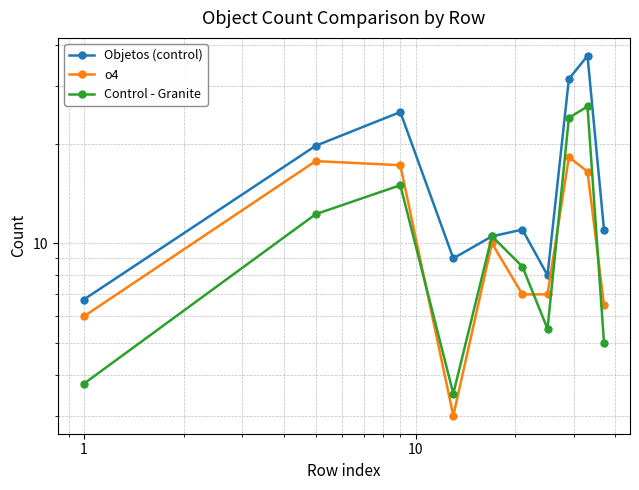

True or false: o4 has more than 1 interior local peaks.

True